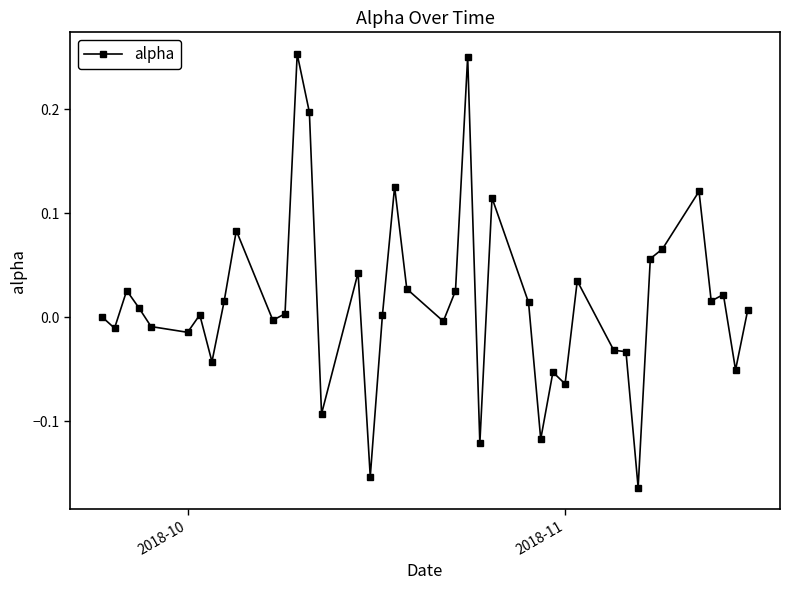

What is the difference between the maximum and minimum values?

0.4